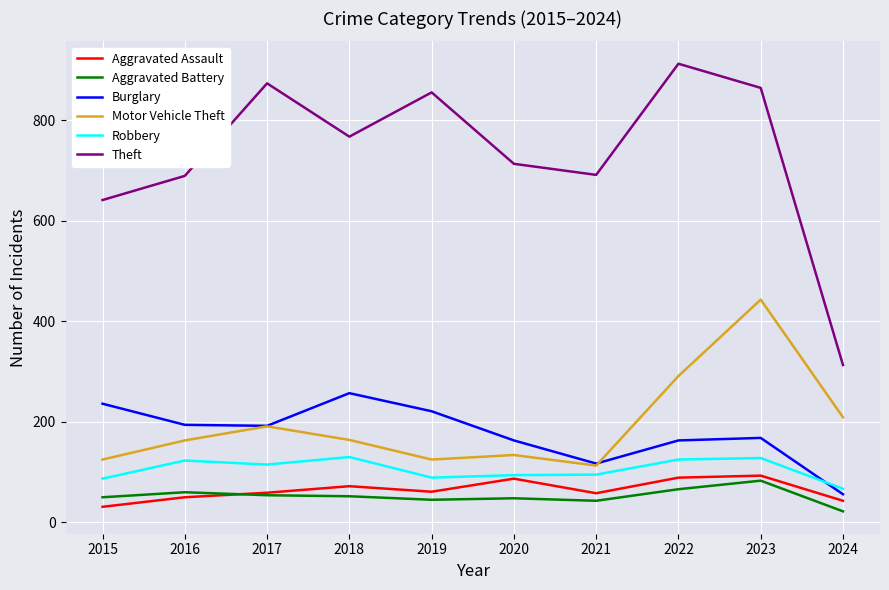

What is the greatest value displayed?

912